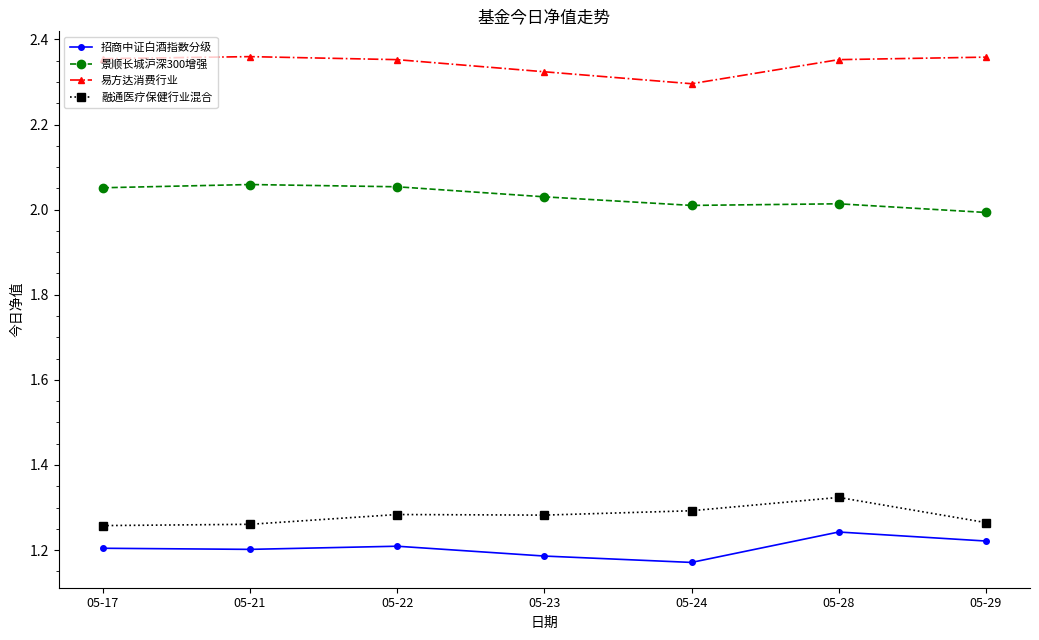

At which label does 招商中证白酒指数分级 reach its peak?

05-28